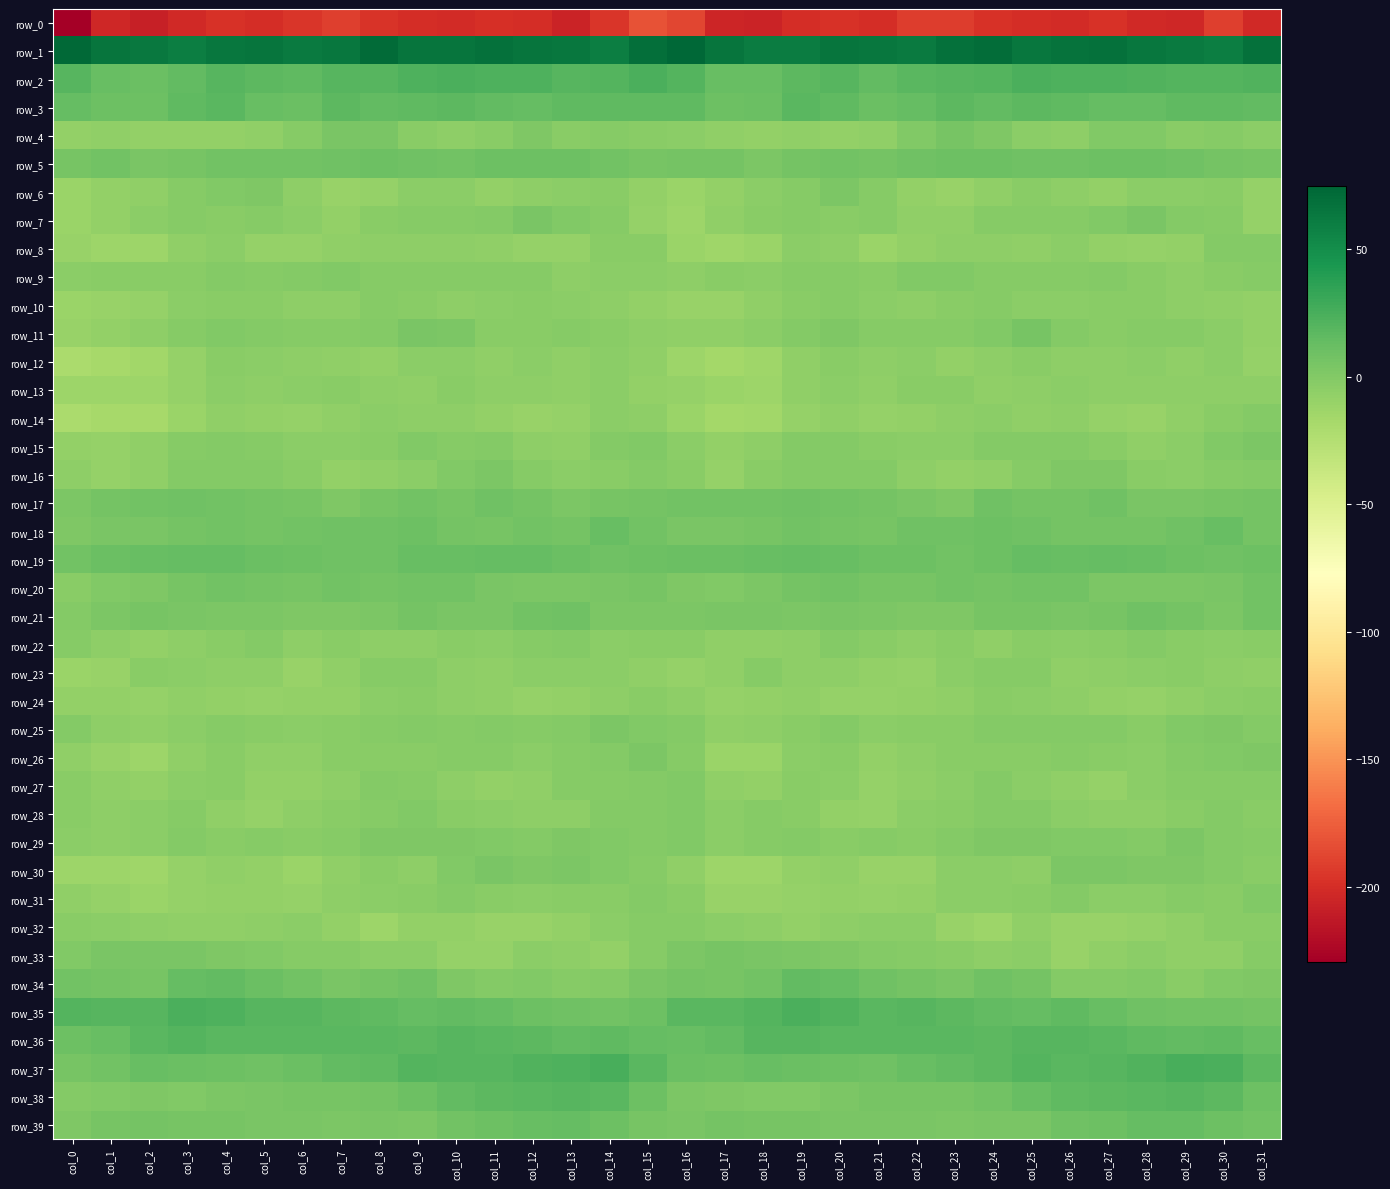

What is the difference between the second highest and minimum values in the row_36 series?

9.2